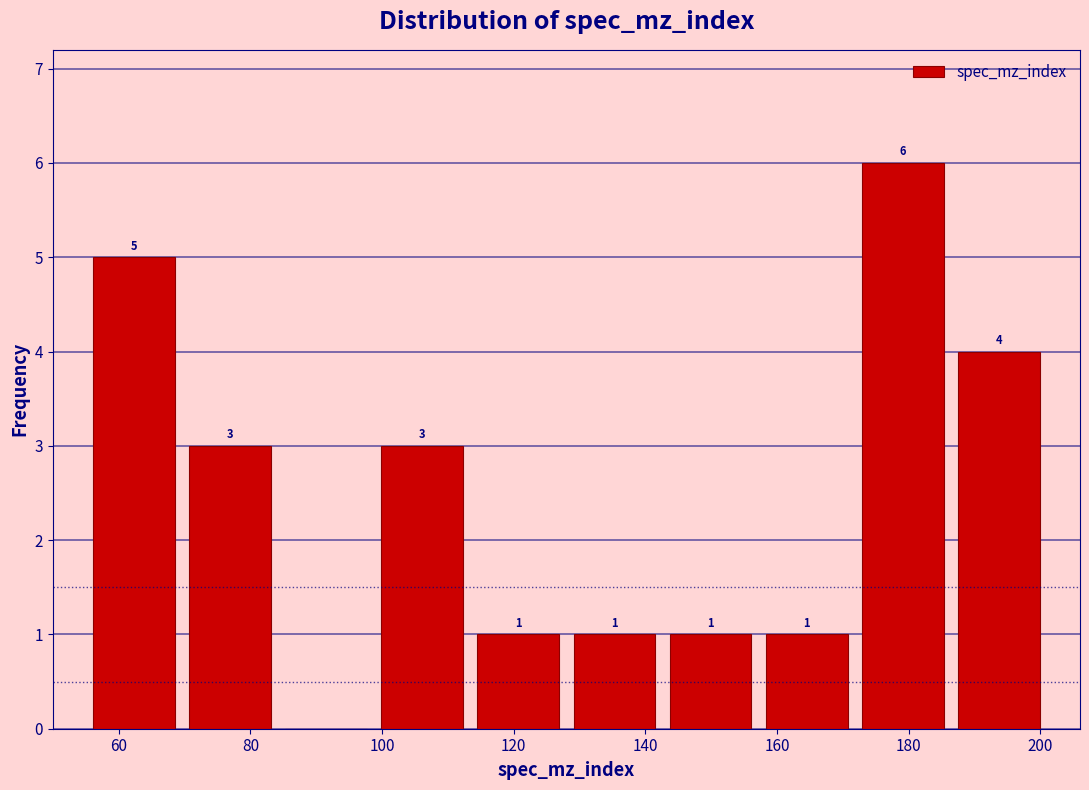

Over which range of the x-axis is the bar tallest?

171.8 to 186.4